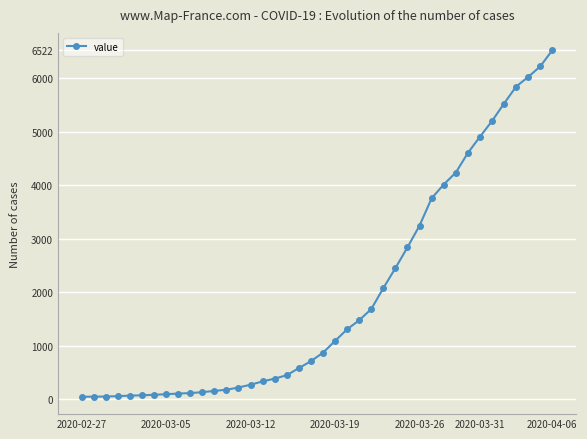

What is the greatest value displayed?

6522